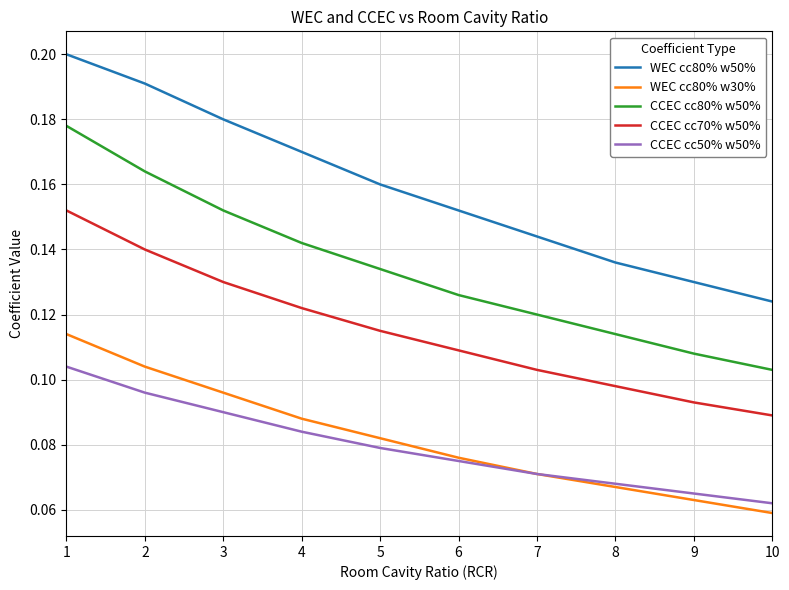

Where is CCEC cc70% w50% nearest to the value 0?

10